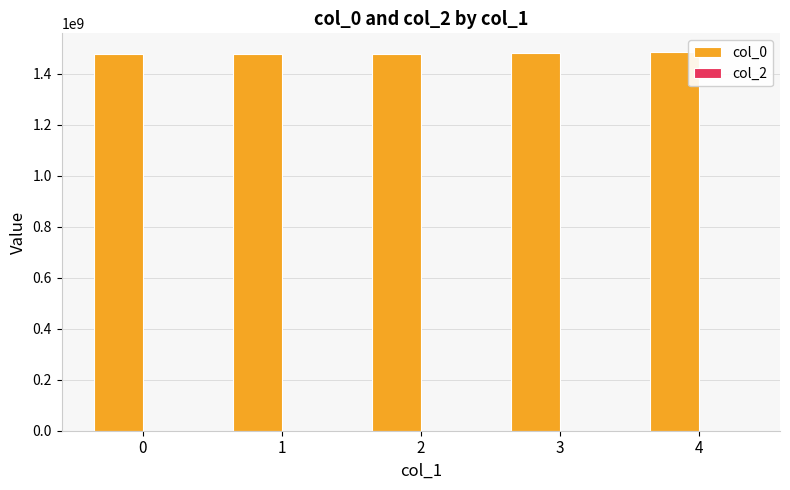

How many categories are shown in the chart?

5